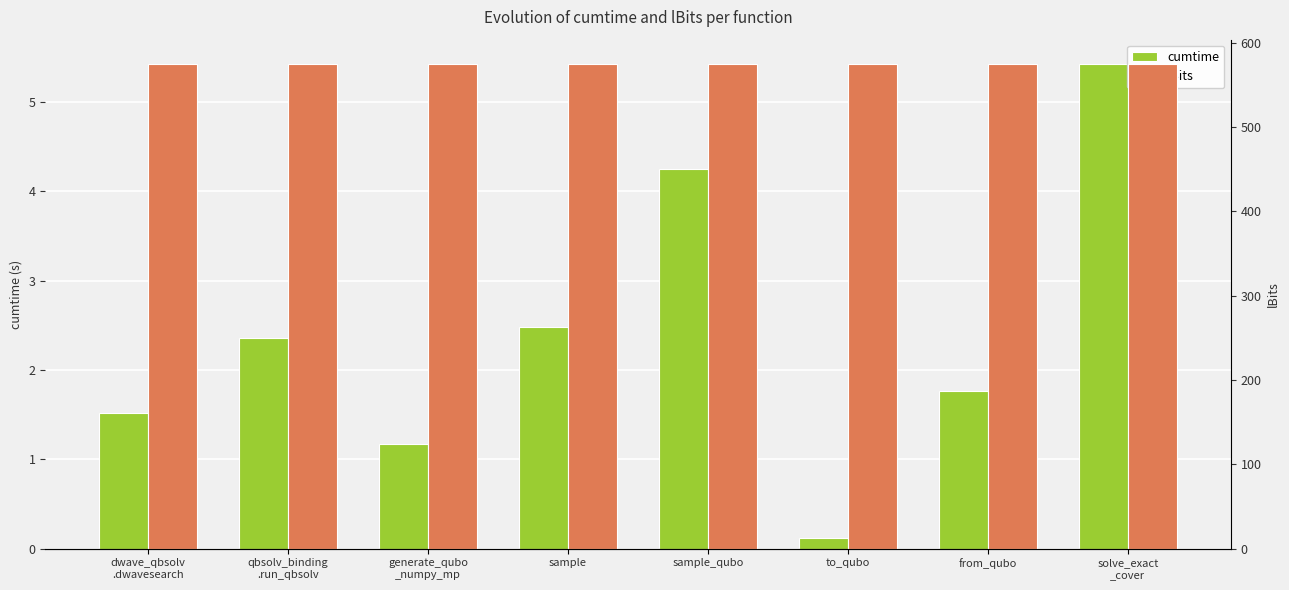

At which category does the chart reach its minimum across all series?

to_qubo